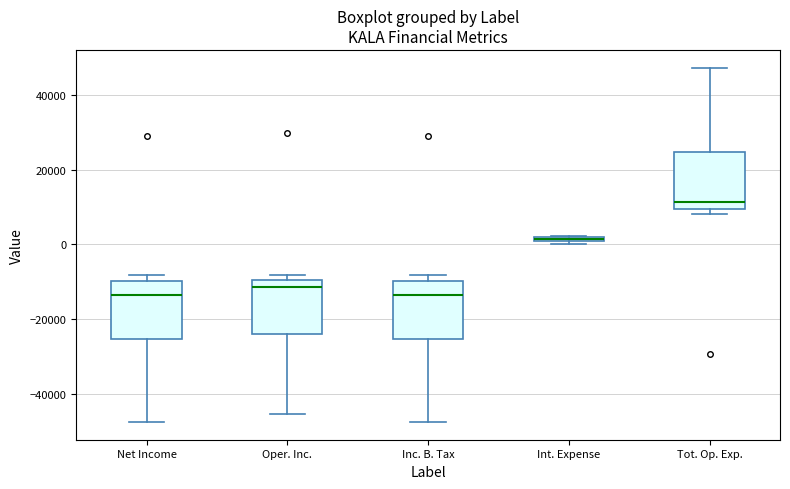

Where is the upper edge of the box for Int. Expense on the y-axis? The values are not printed on the chart, so give them approximately, as read against the axis.

2000